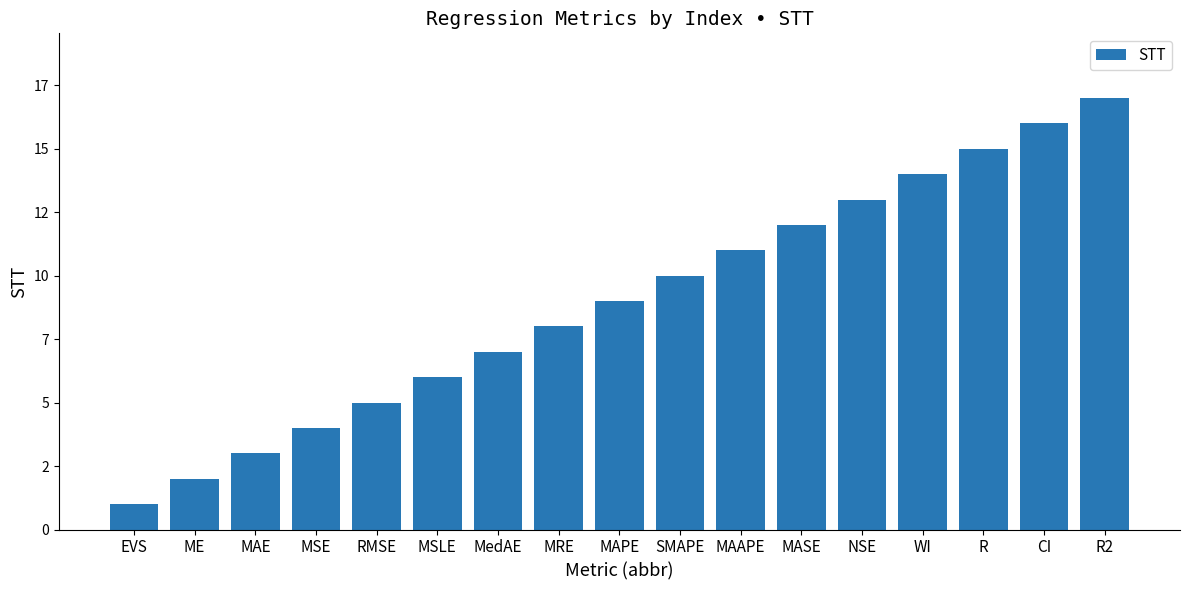

What is the label of the 13th bar from the right?

RMSE